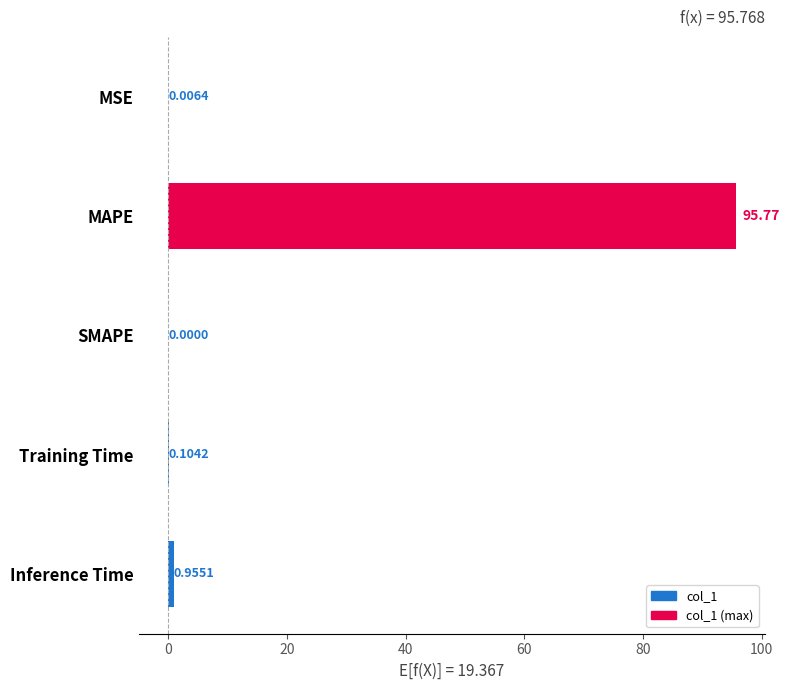

Which label corresponds to the largest value in the chart?

MAPE